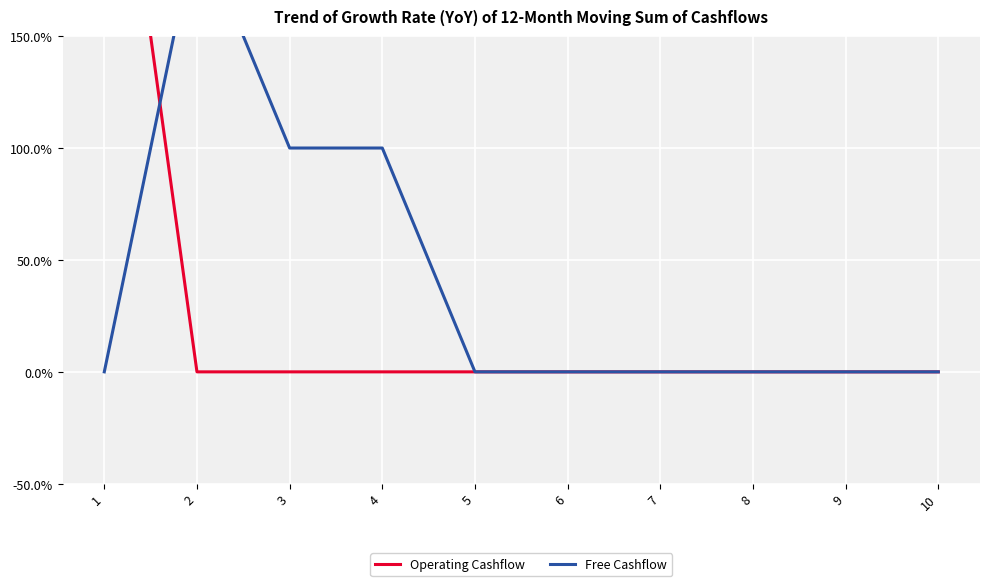

How many times do Free Cashflow and Operating Cashflow cross each other?

1